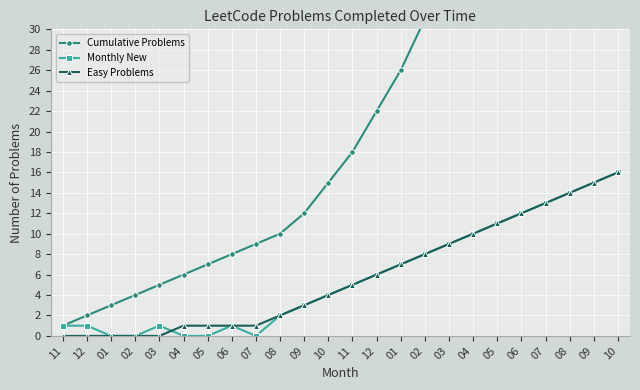

Reading right to left, what are all the values shown in this chart?

Cumulative Problems: 107	94	82	71	61	52	44	37	31	26	22	18	15	12	10	9	8	7	6	5	4	3	2	1
Monthly New: 16	15	14	13	12	11	10	9	8	7	6	5	4	3	2	0	1	0	0	1	0	0	1	1
Easy Problems: 16	15	14	13	12	11	10	9	8	7	6	5	4	3	2	1	1	1	1	0	0	0	0	0